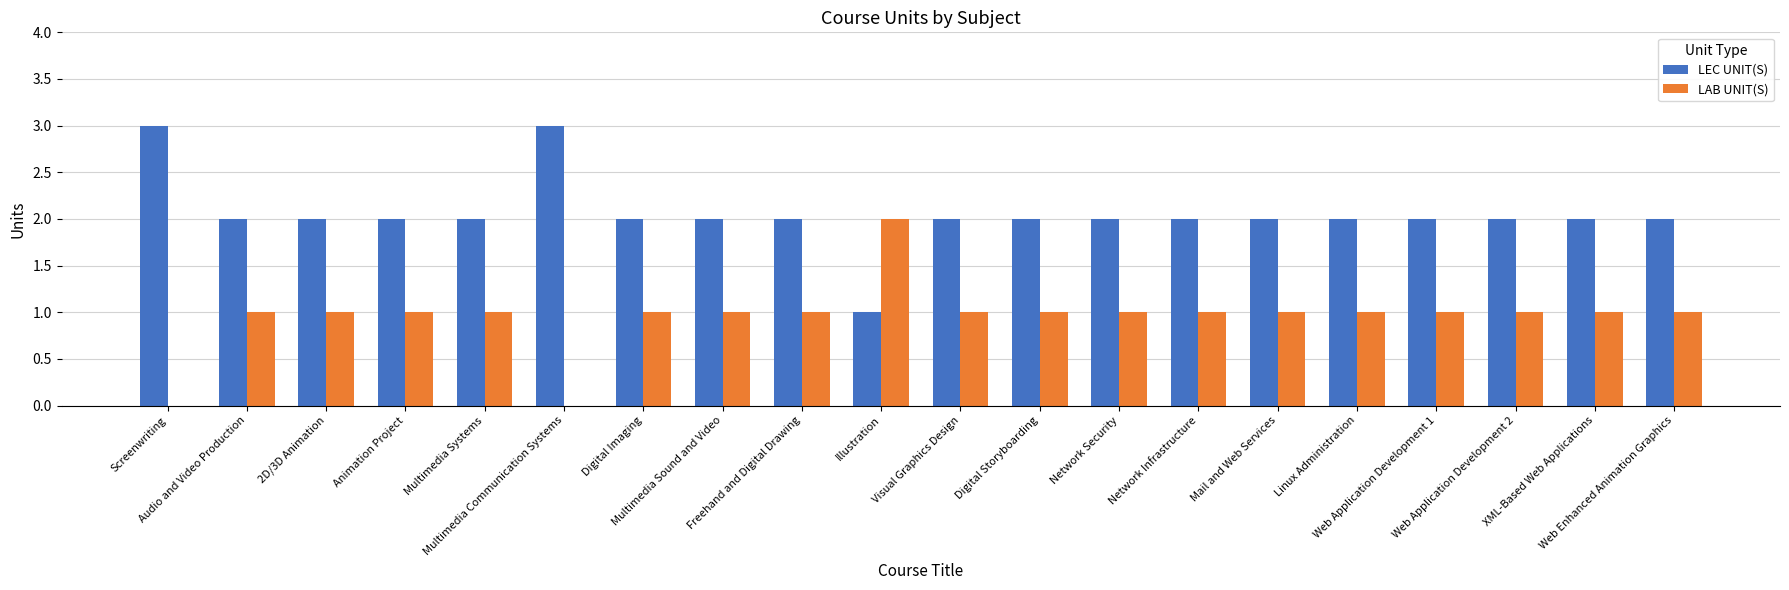

What is the maximum value shown in the chart?

3